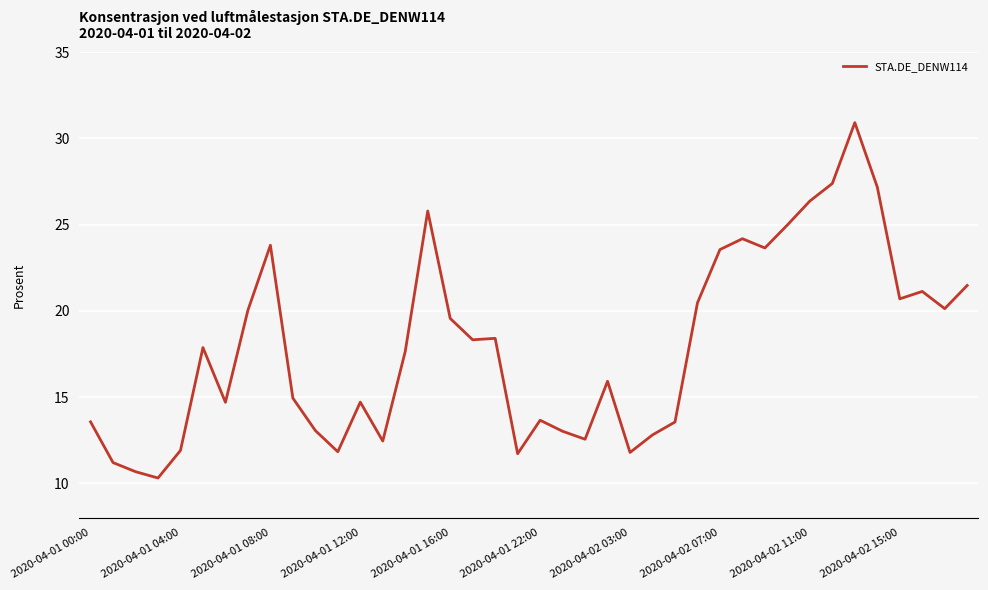

What is the maximum value shown in the chart?

30.9